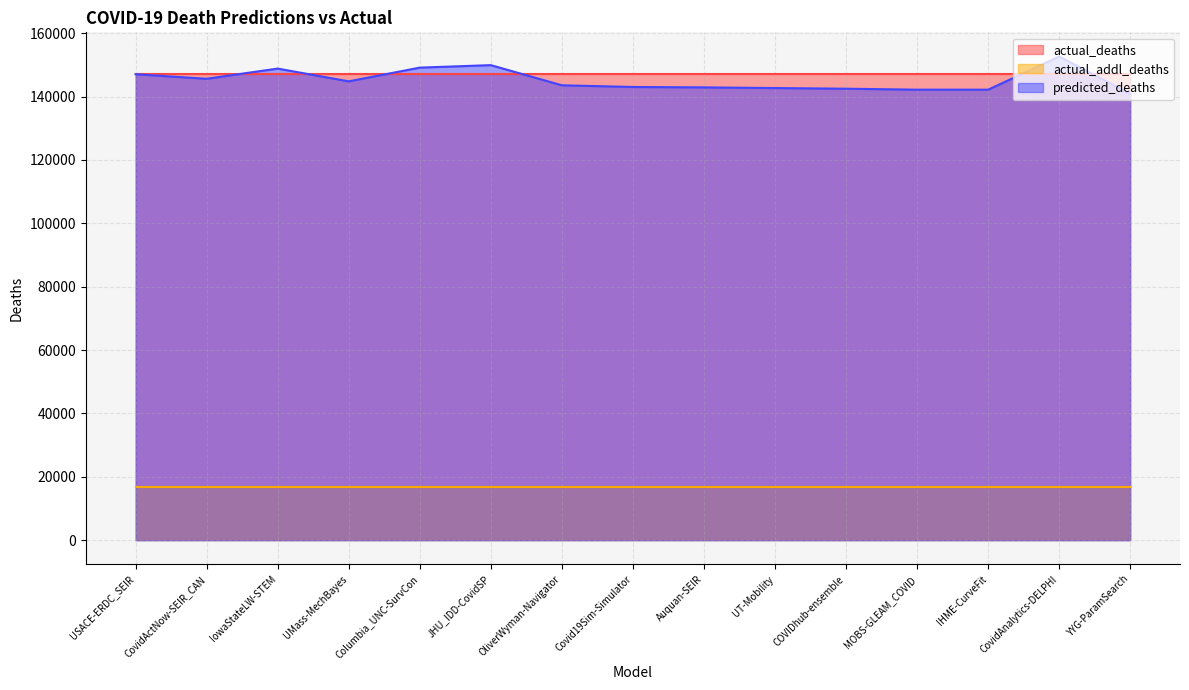

True or false: actual_deaths has a value of 147248.0 at IowaStateLW-STEM.

True